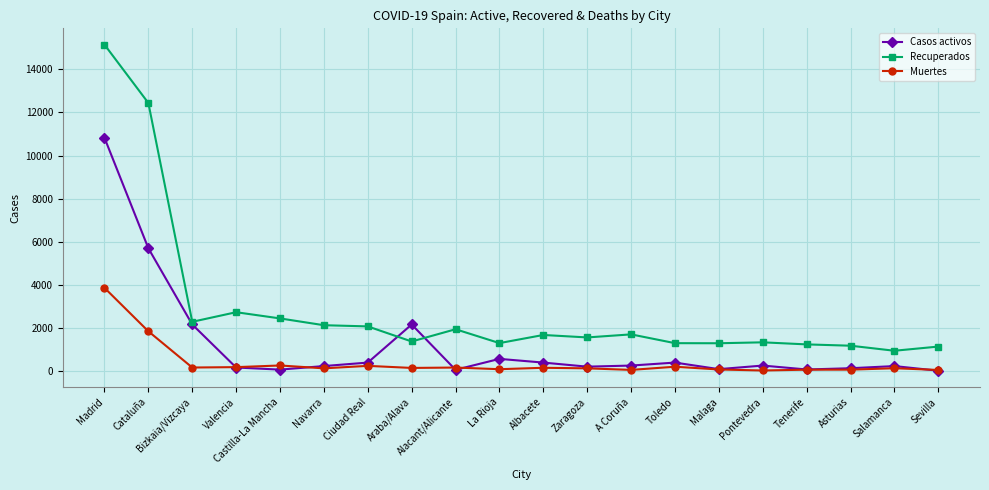

Is it true that Recuperados equals 386 at Tenerife?

False